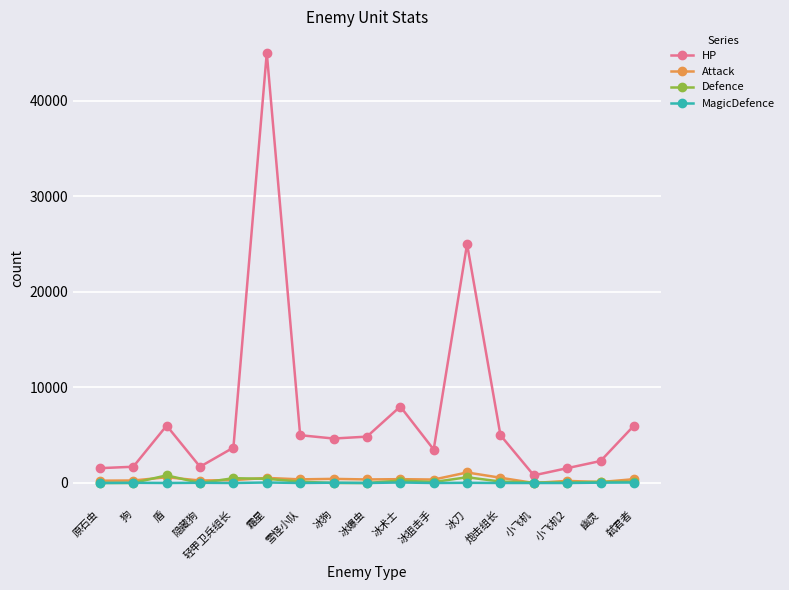

True or false: HP has more than 0 interior local peaks.

True